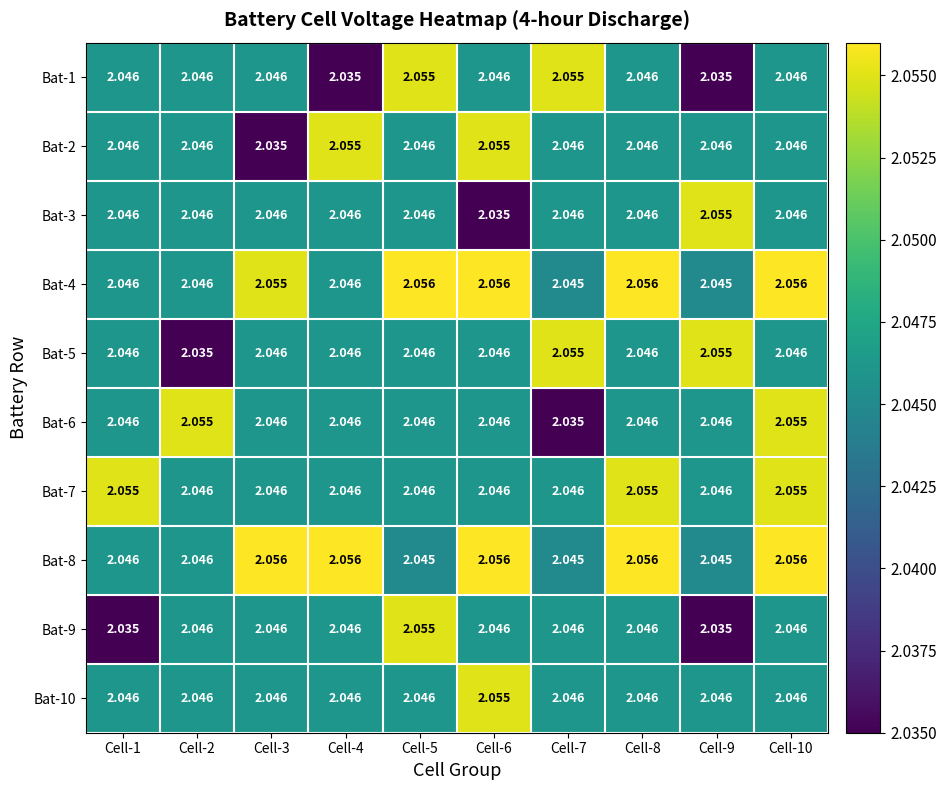

Is the value of Bat-7 at Cell-7 greater than the value of Bat-8 at Cell-4?

No